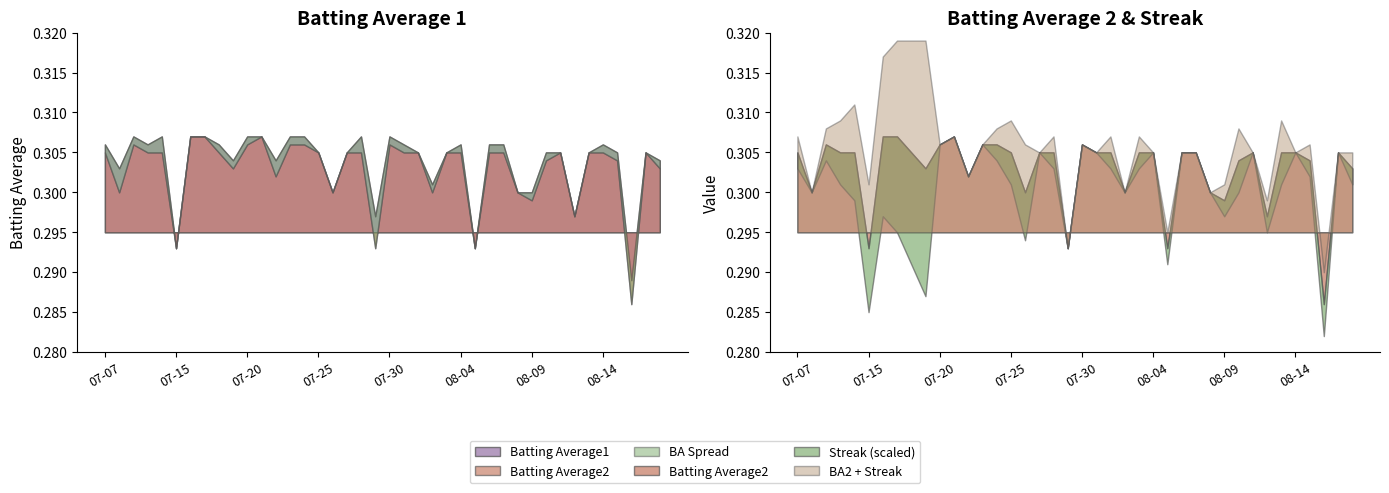

Where is the first local minimum for Streak?

2010-07-08